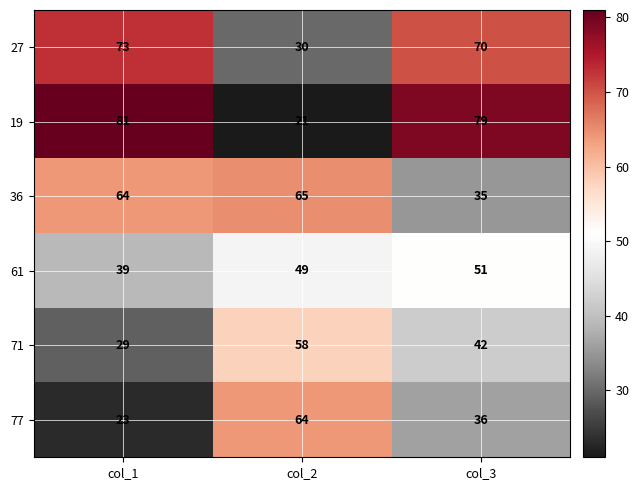

What is the greatest value displayed?

81